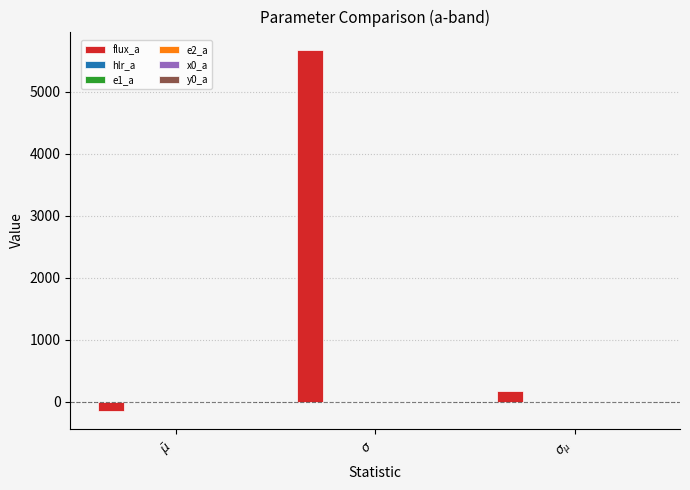

Which series has the widest spread of values?

flux_a